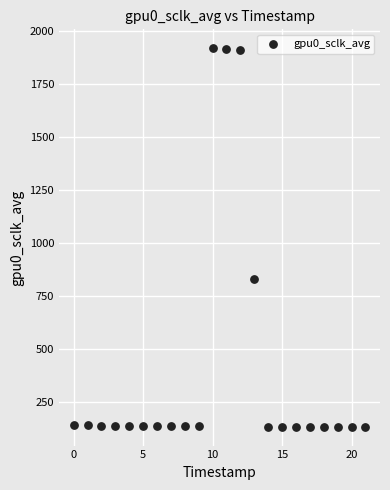

What Y value in the scatter plot is closest to 1024?

829.0